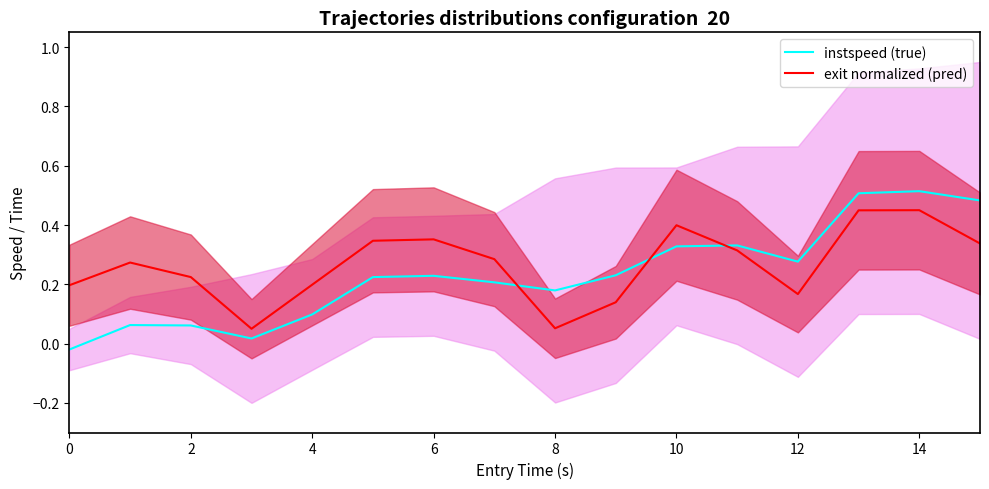

Is it true that exit normalized (pred) equals 0.1 at 0?

False